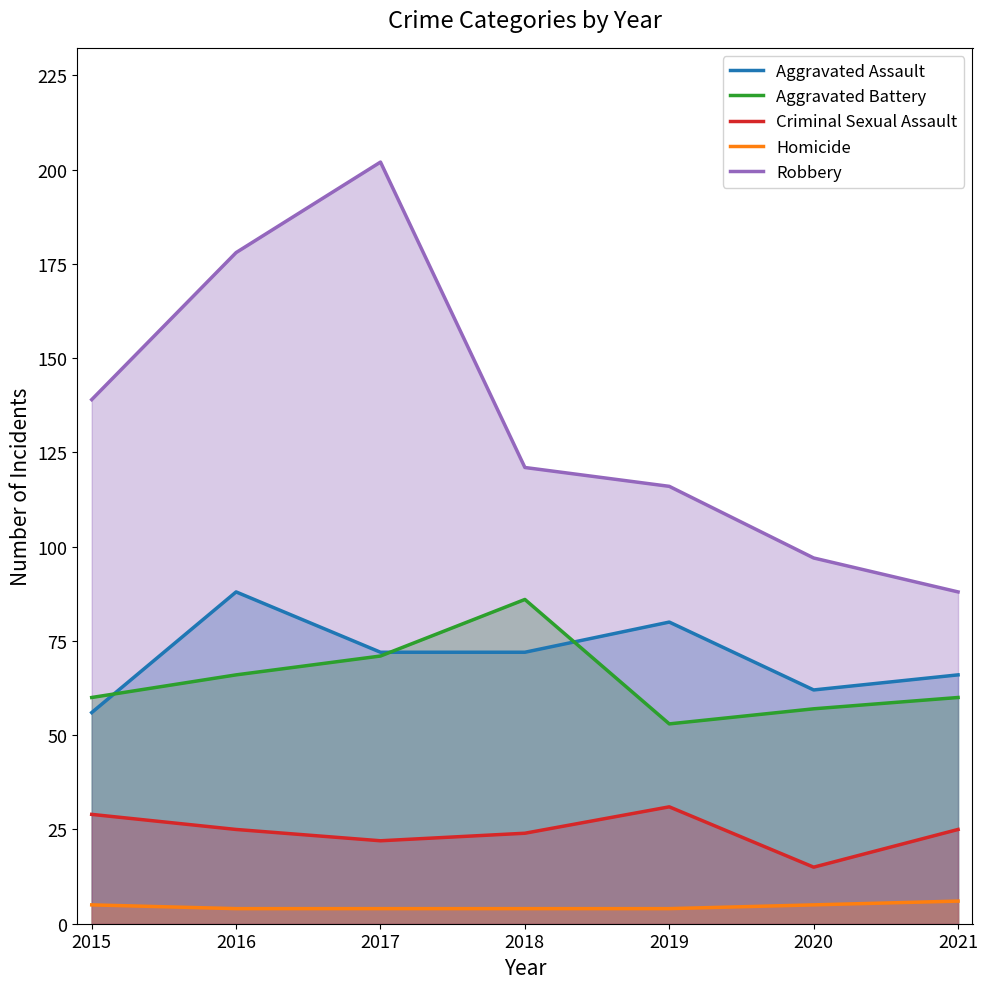

What is the greatest value displayed?

202